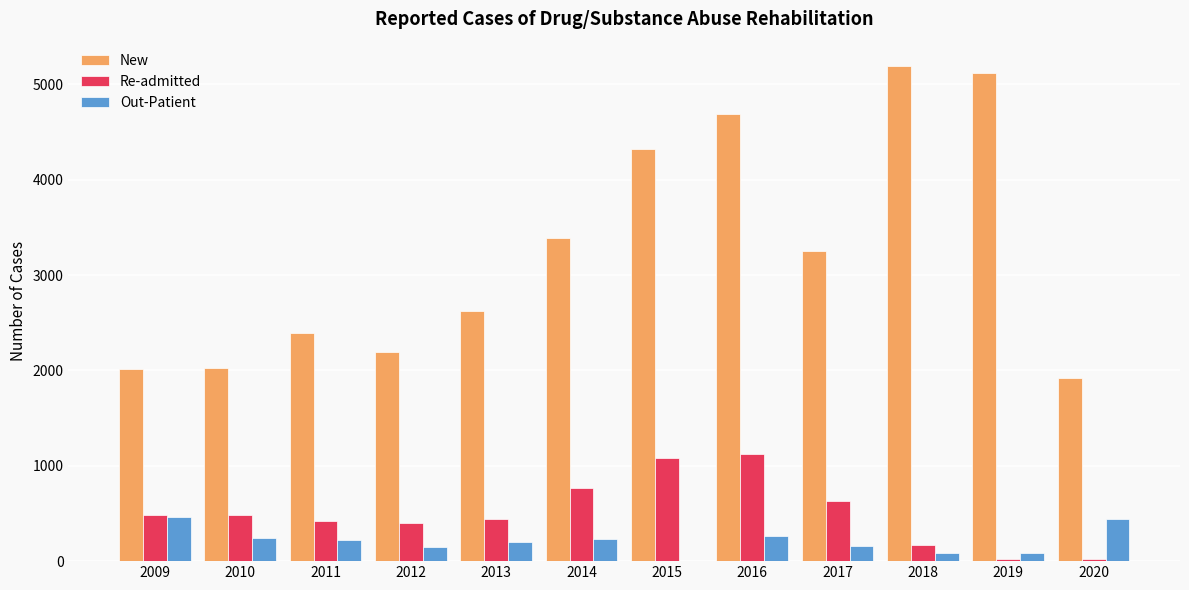

The Out-Patient series shows 640 at 2009. True or false?

False